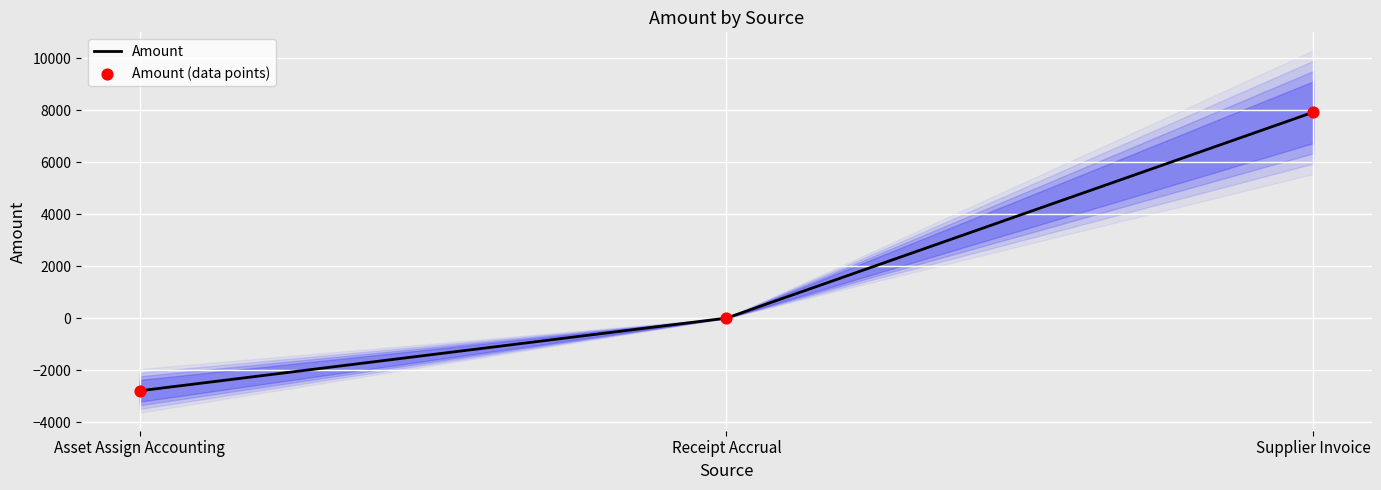

What are all the series names shown in the legend?

Amount, Amount (data points)